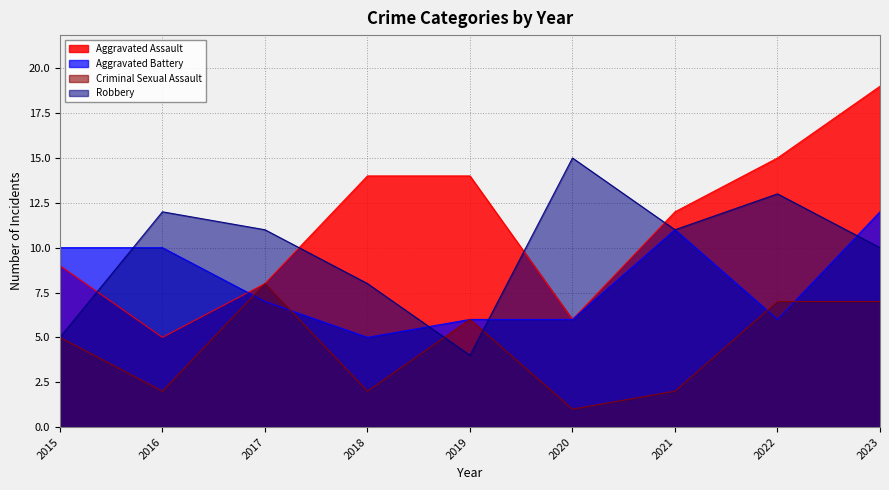

At which label is Aggravated Assault closest to 12?

2021